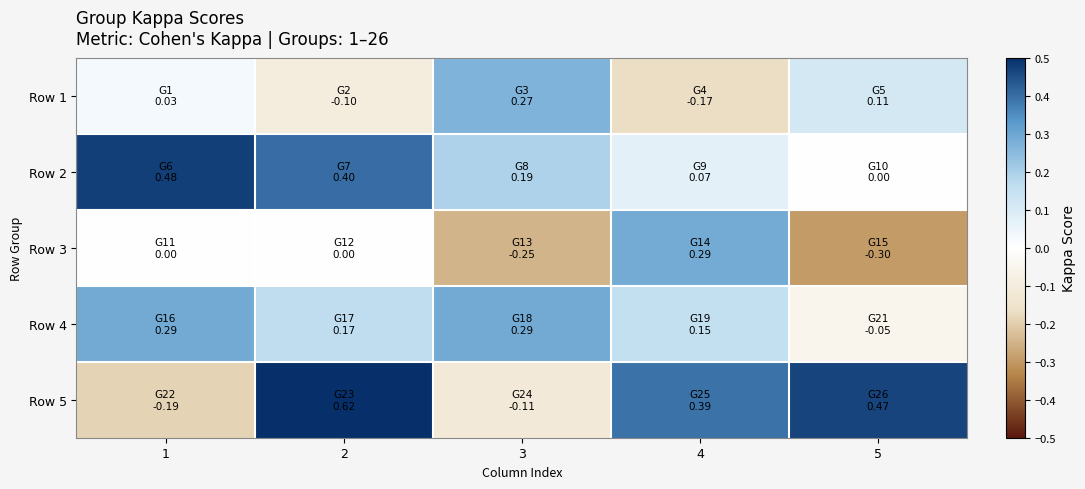

Reading left to right, what are all the values shown in this chart?

Row 1: 1=0.0	2=-0.1	3=0.3	4=-0.2	5=0.1
Row 2: 1=0.5	2=0.4	3=0.2	4=0.1	5=0.0
Row 3: 1=0.0	2=0.0	3=-0.2	4=0.3	5=-0.3
Row 4: 1=0.3	2=0.2	3=0.3	4=0.2	5=-0.1
Row 5: 1=-0.2	2=0.6	3=-0.1	4=0.4	5=0.5